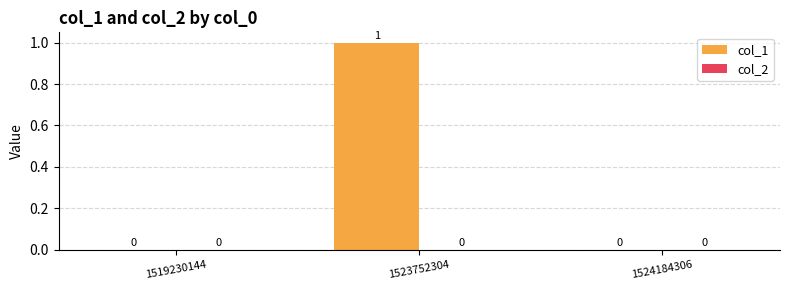

Which label corresponds to the largest value in the chart?

1523752304